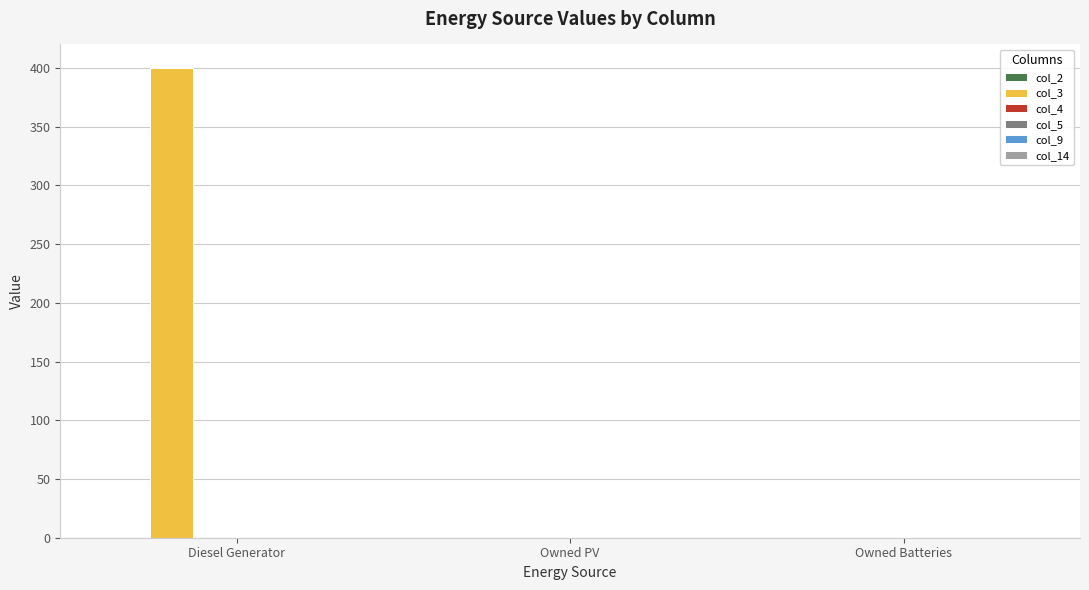

Between Diesel Generator and Owned Batteries, which is larger?

Diesel Generator